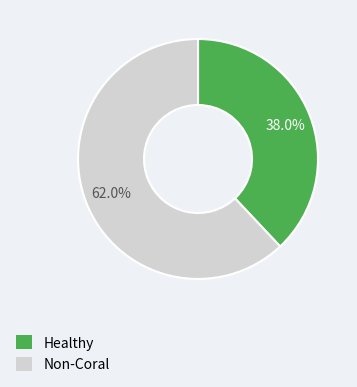

Is there any slice that represents more than half of the pie?

Yes